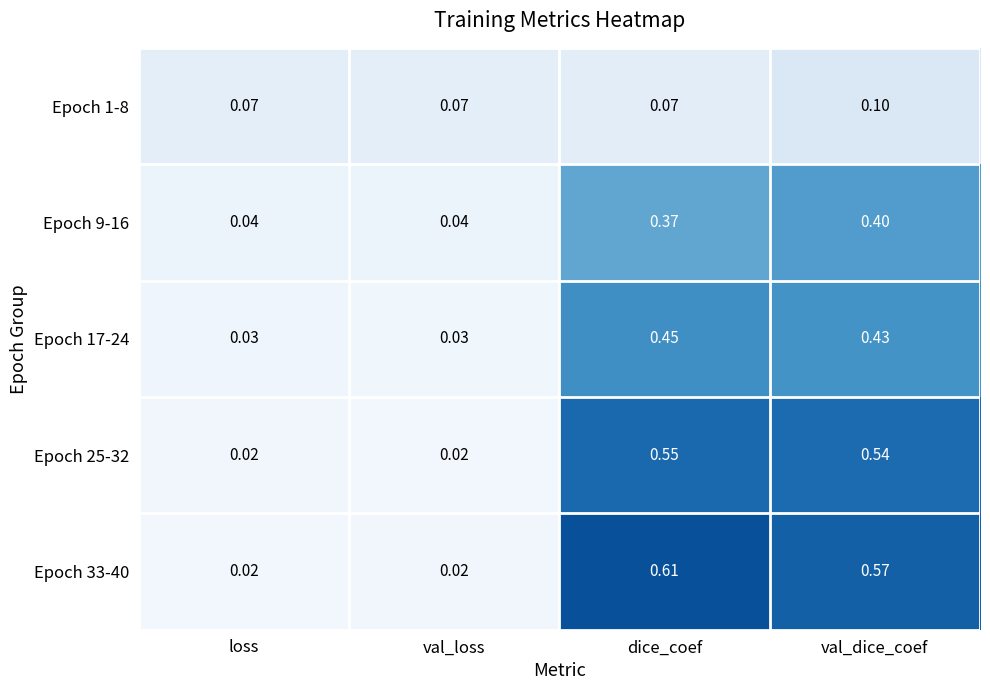

At which category is the sum across all series the highest?

dice_coef